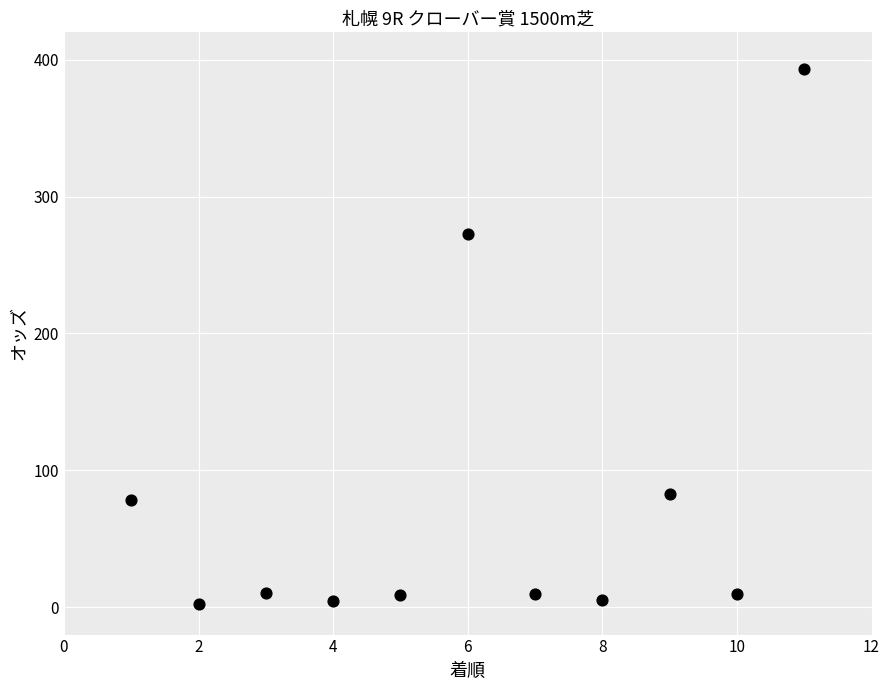

What is the average X value?

6.0